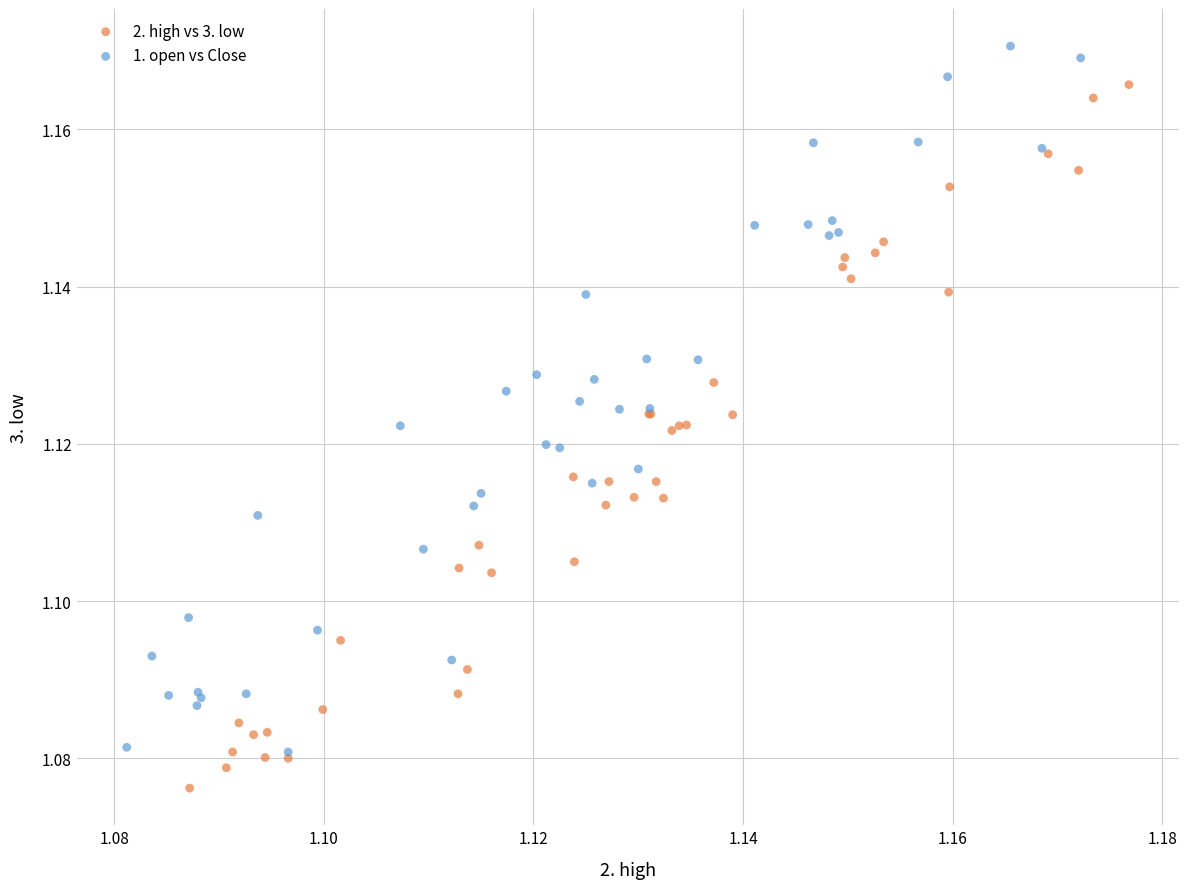

Which series contains the lowest Y value?

2. high vs 3. low